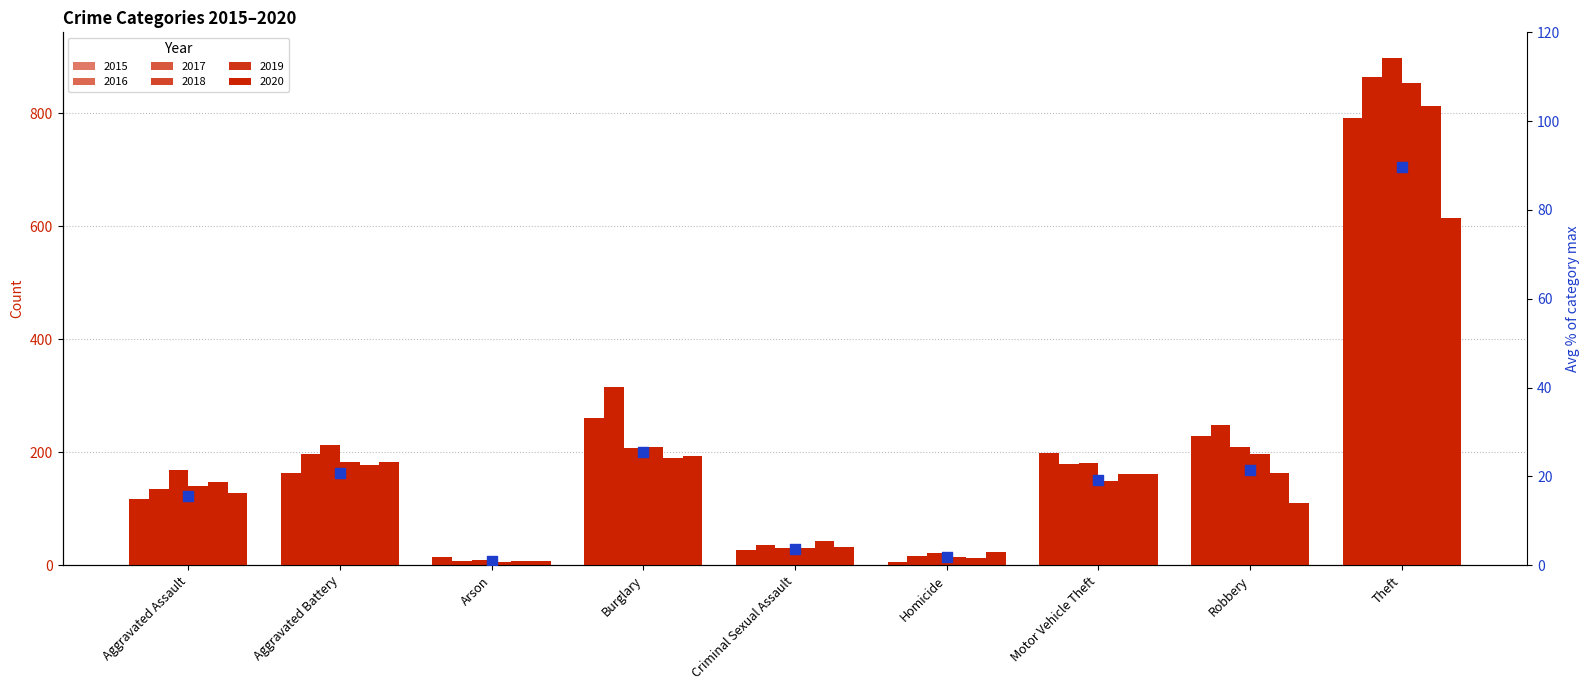

What is the change in value from Aggravated Assault to Burglary?

+10.1